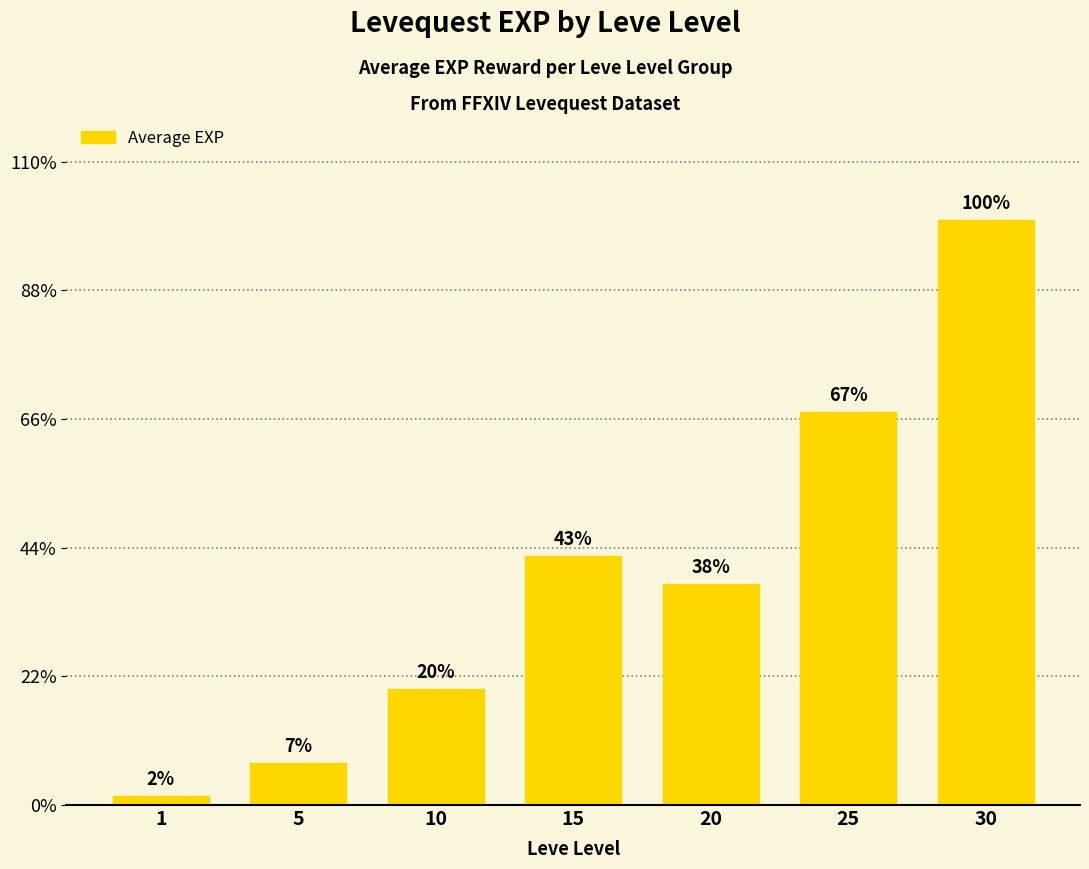

What is the value of the 4th bar from the left?

16130.0